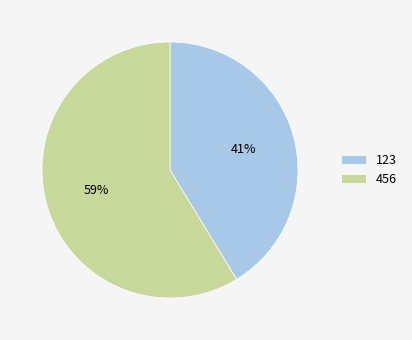

What is the majority slice?

456